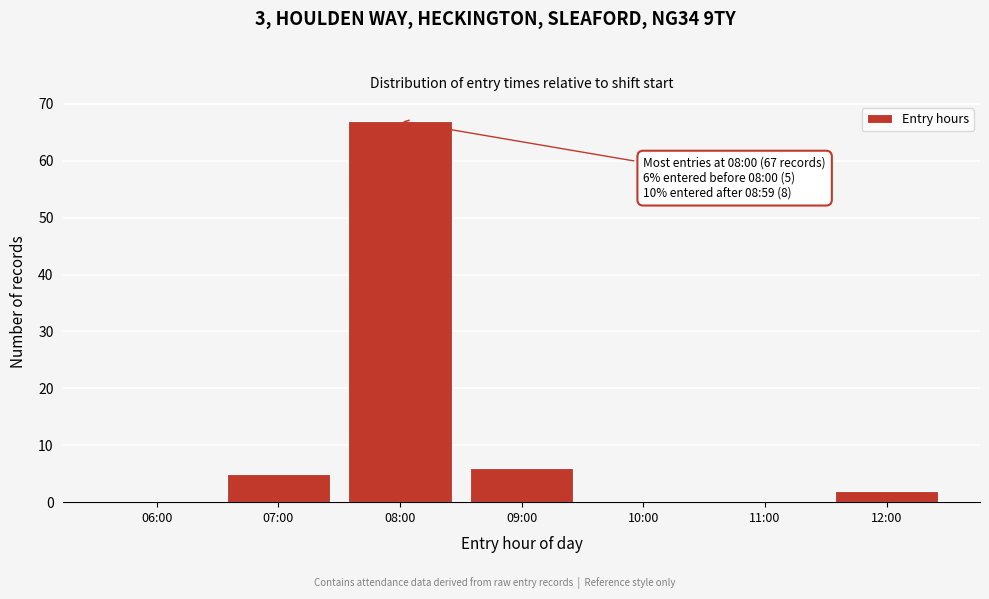

Reading left to right, what are all the values shown in this chart?

06:00=0	07:00=5	08:00=67	09:00=6	10:00=0	11:00=0	12:00=2